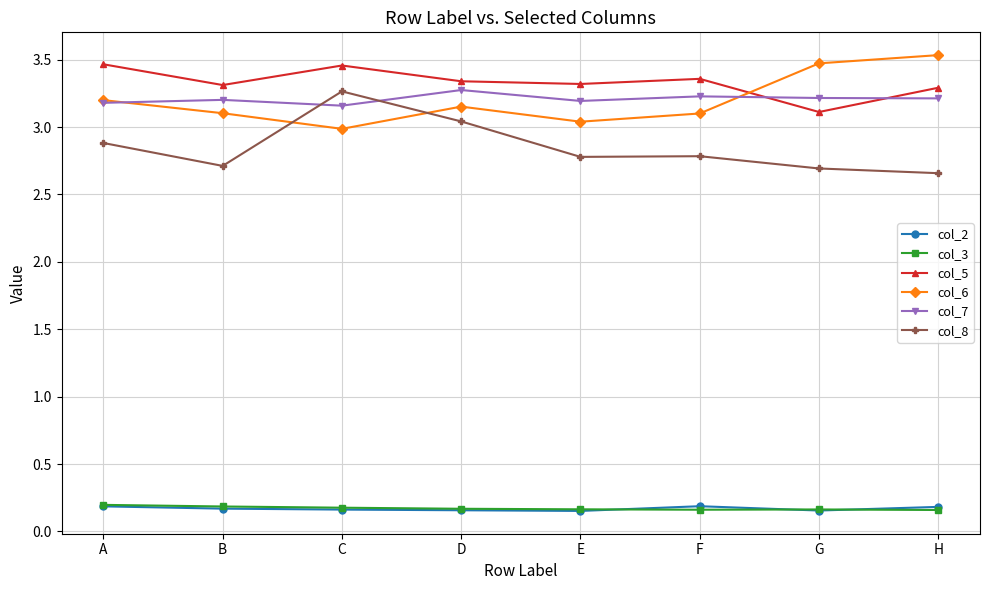

Between which two adjacent categories do col_6 and col_8 first intersect?

B and C